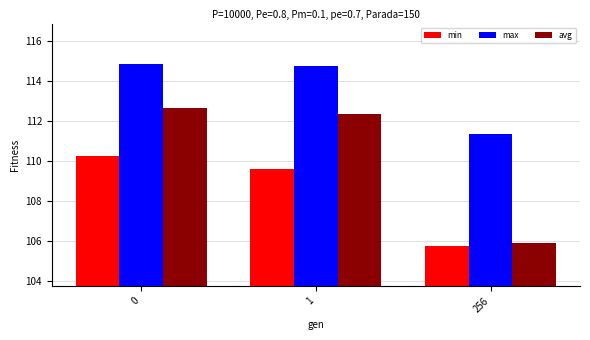

Are the bars horizontal?

No